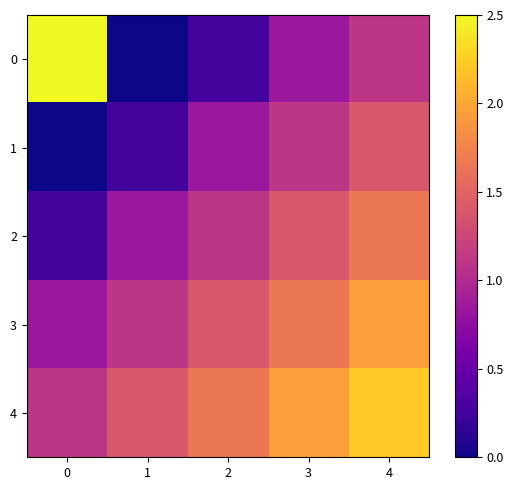

Rank the series at 1 from lowest to highest value.

0, 1, 2, 3, 4